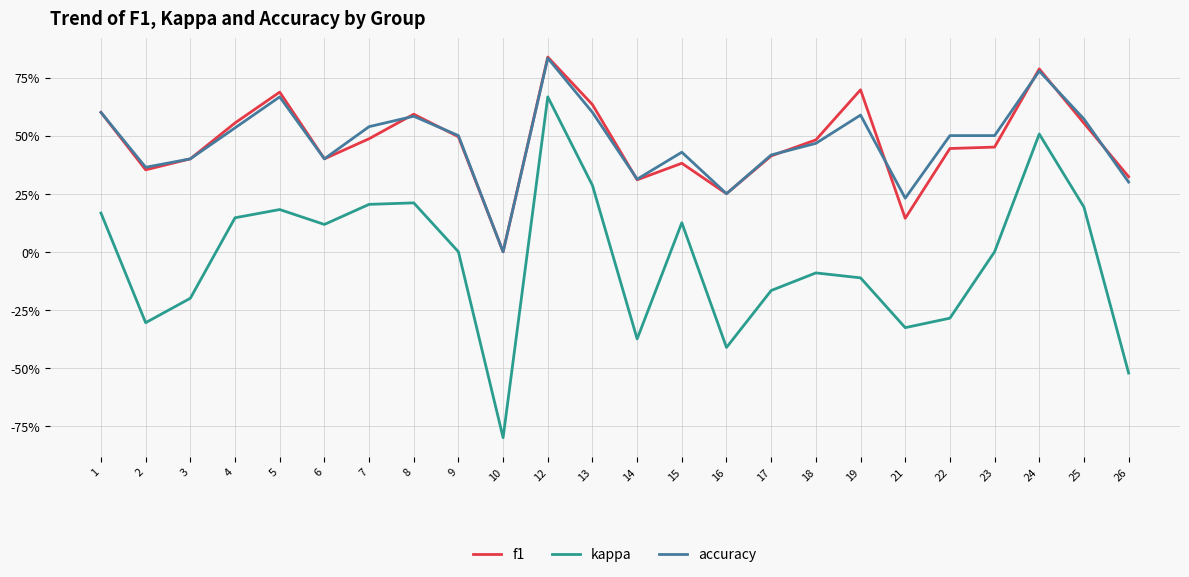

At 13, list the series in order from largest to smallest.

f1, accuracy, kappa